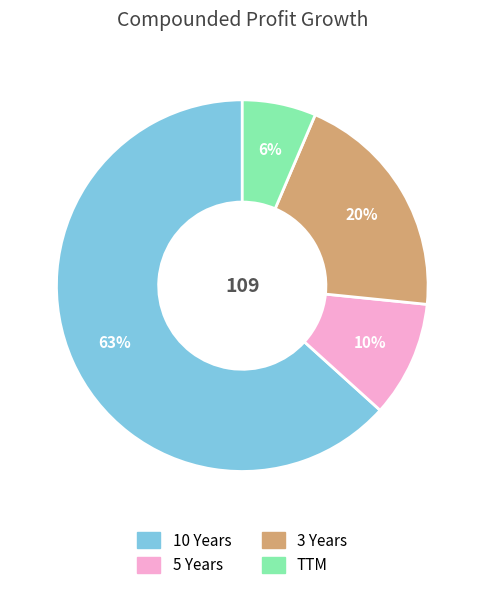

What is the ratio of the value at TTM to the value at 3 Years?

0.3